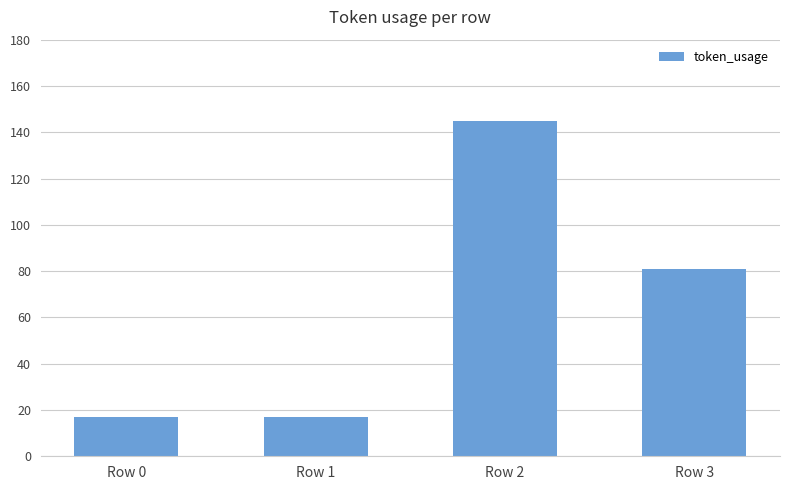

What is the greatest value displayed?

145